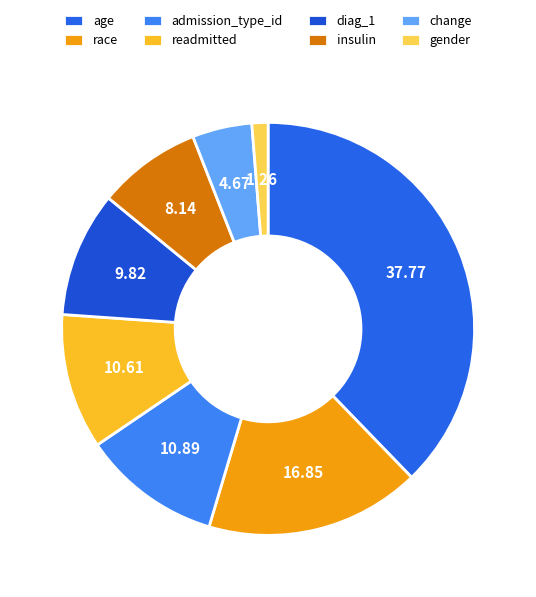

How many slices are in this pie chart?

8